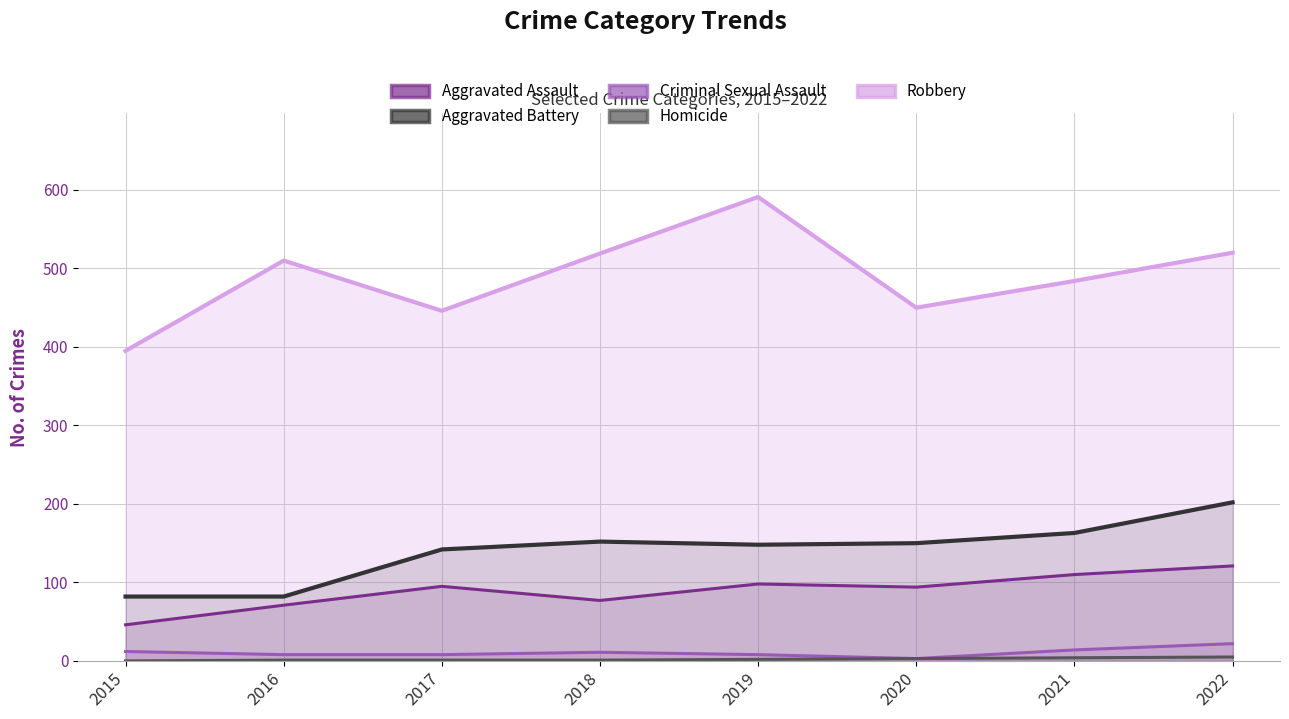

Which series changed the most between 2019 and 2020?

Robbery